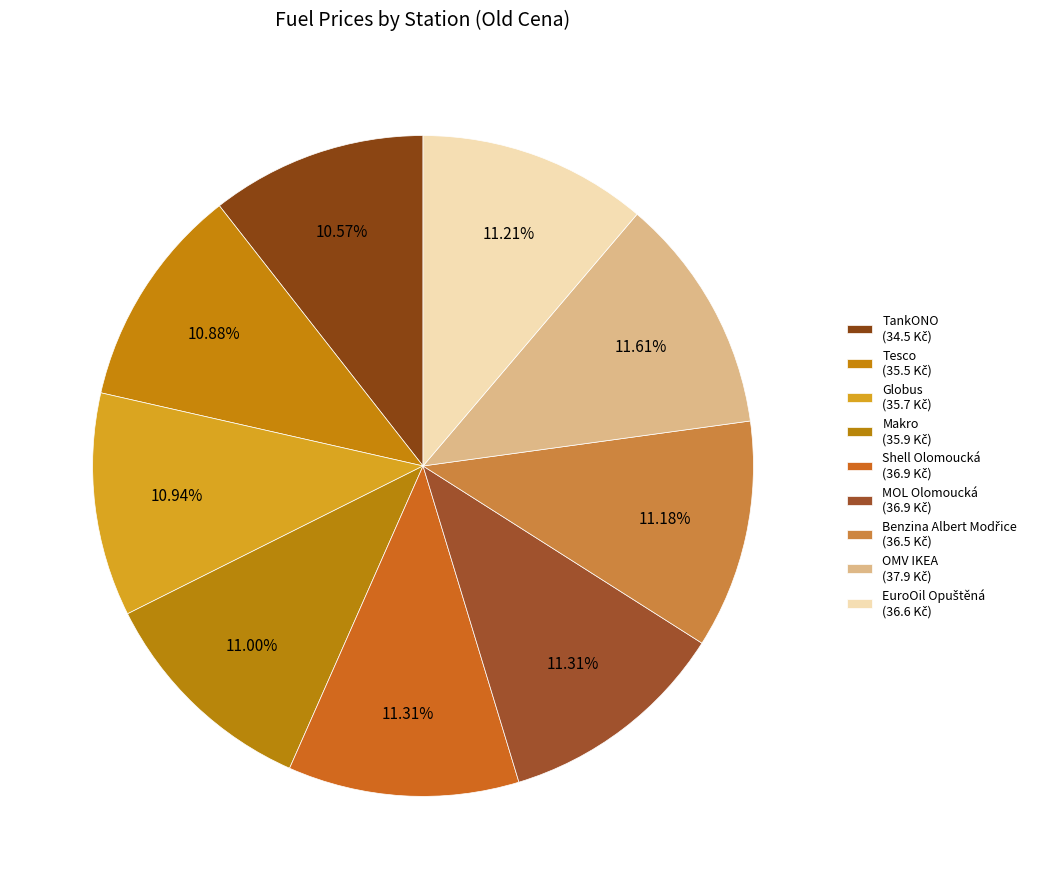

To the nearest percent, what is the combined percentage of Tesco and Shell Olomoucká?

22%